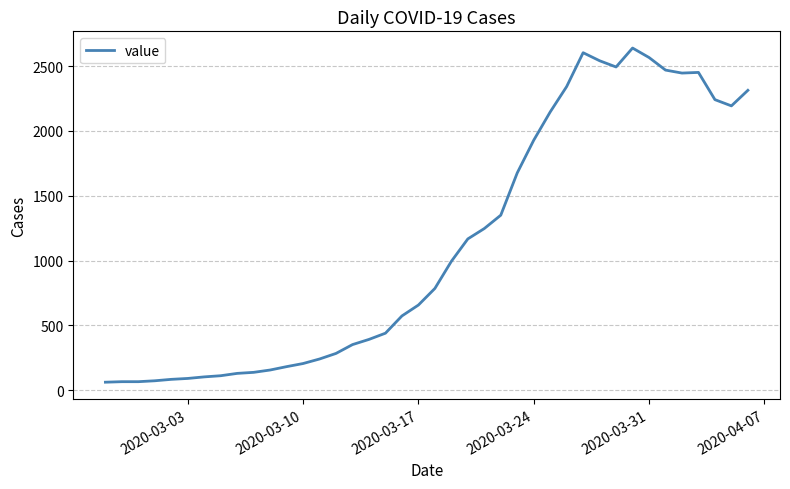

What is the greatest value displayed?

2639